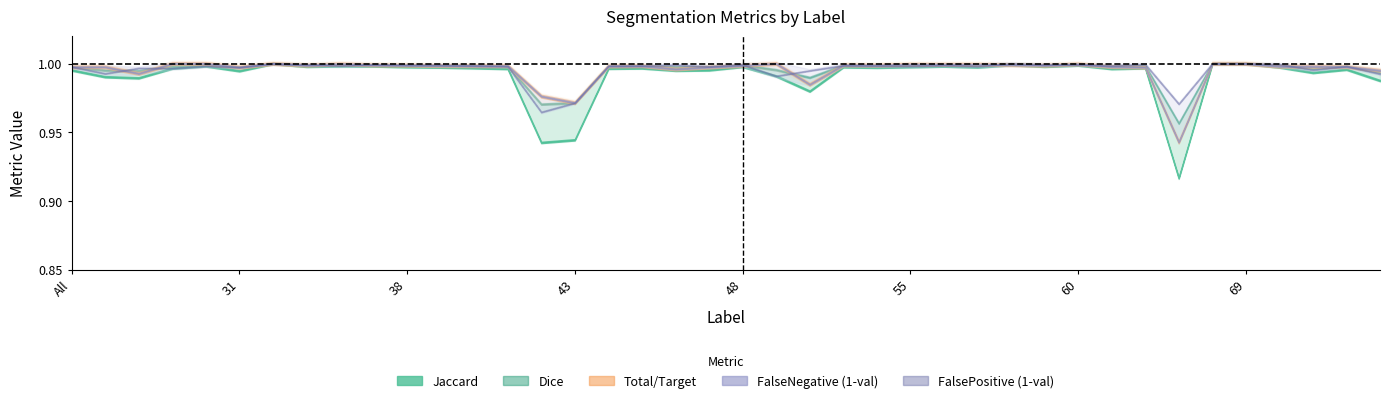

At which label does Jaccard reach its peak?

32